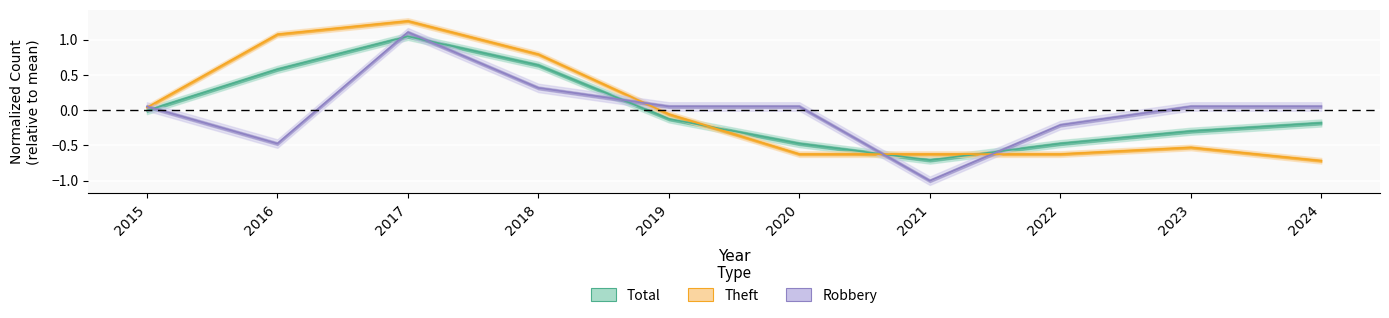

Reading left to right, what are all the values shown in this chart?

Robbery: 0.1	-0.5	1.1	0.3	0.1	0.1	-1.0	-0.2	0.1	0.1
Theft: 0.0	1.1	1.3	0.8	-0.1	-0.6	-0.6	-0.6	-0.5	-0.7
Total: -0.0	0.6	1.0	0.6	-0.1	-0.5	-0.7	-0.5	-0.3	-0.2